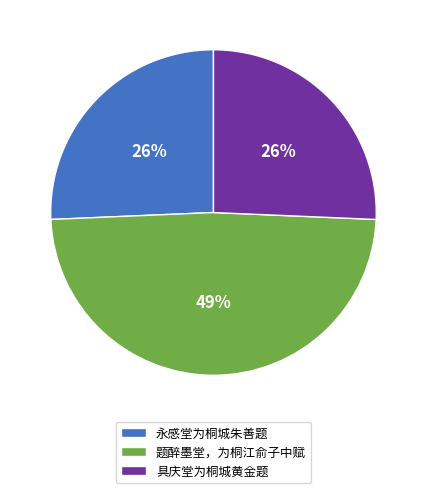

Is there any slice that represents more than half of the pie?

No